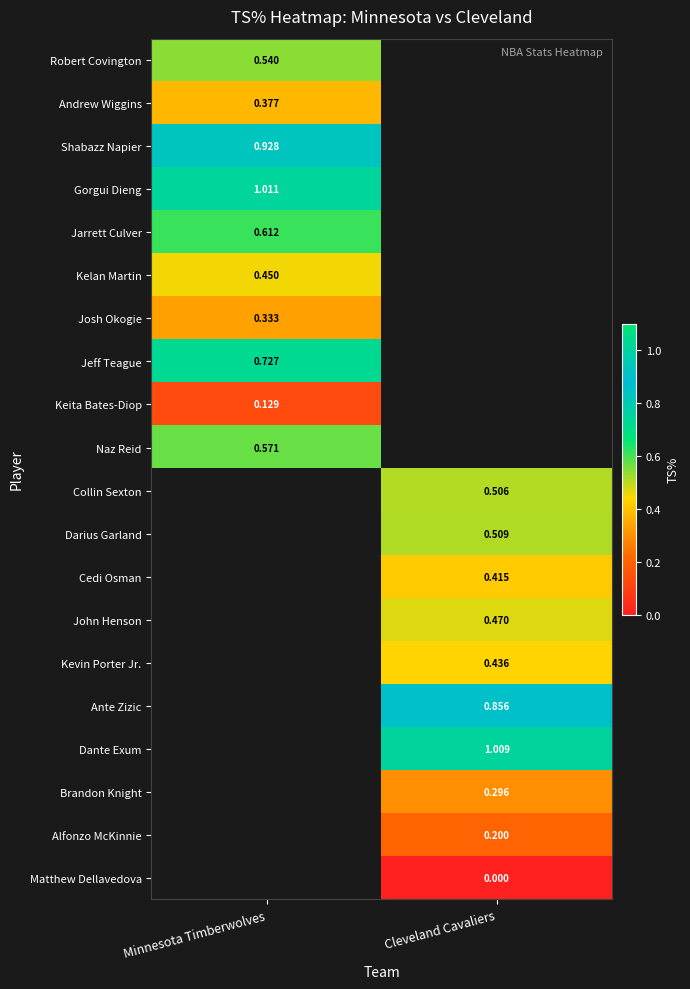

Is the value of Jeff Teague at Minnesota Timberwolves greater than the value of Keita Bates-Diop at Minnesota Timberwolves?

Yes